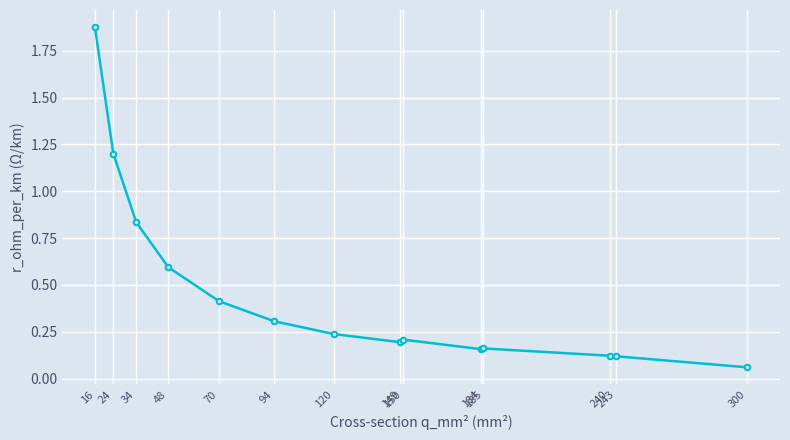

Between 24 and 185, which is larger?

24